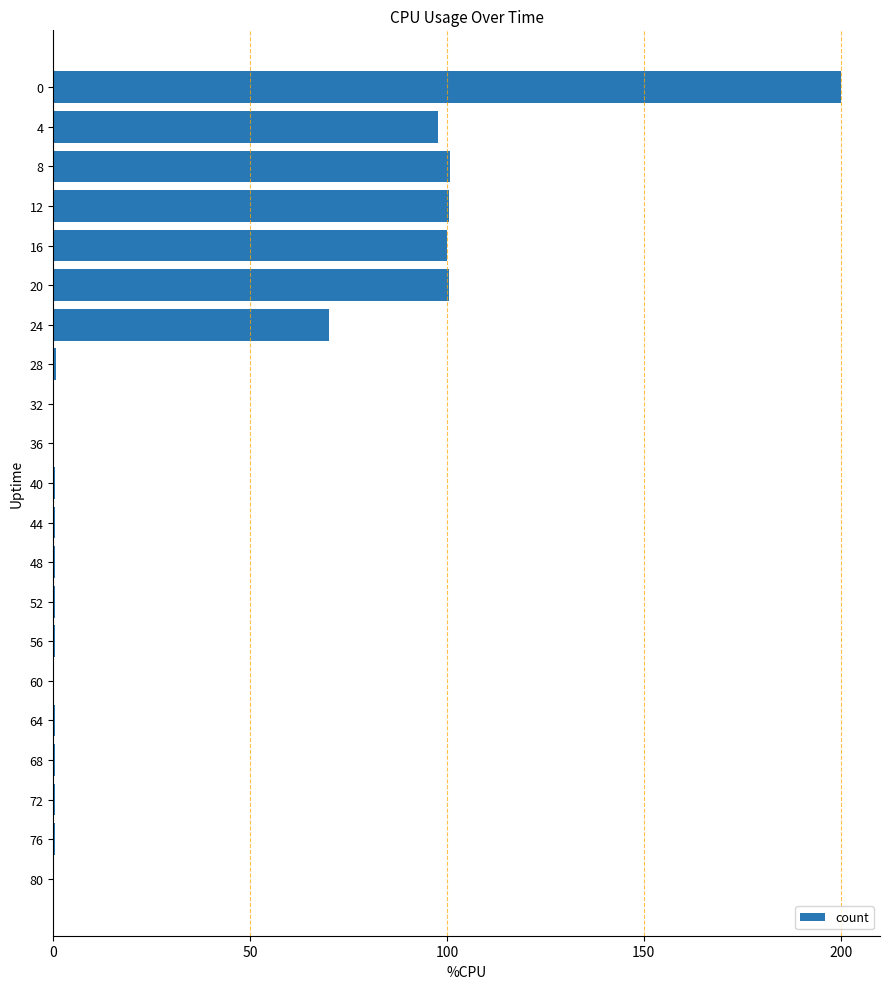

Is it true that the value at 60 is 0.0?

True